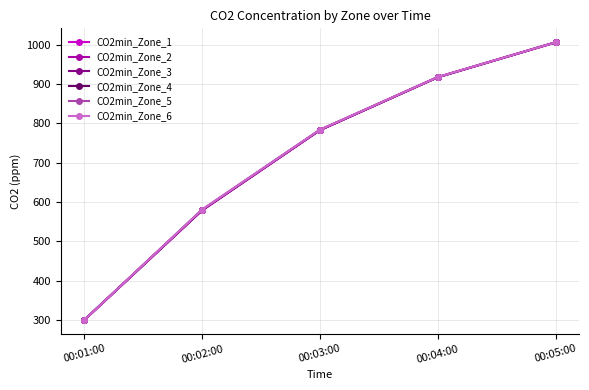

What is the label of the 4th point from the right?

00:02:00